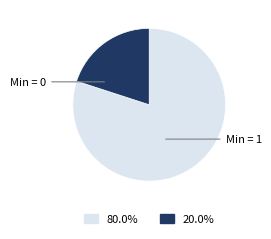

Is there a majority slice in this chart?

Yes